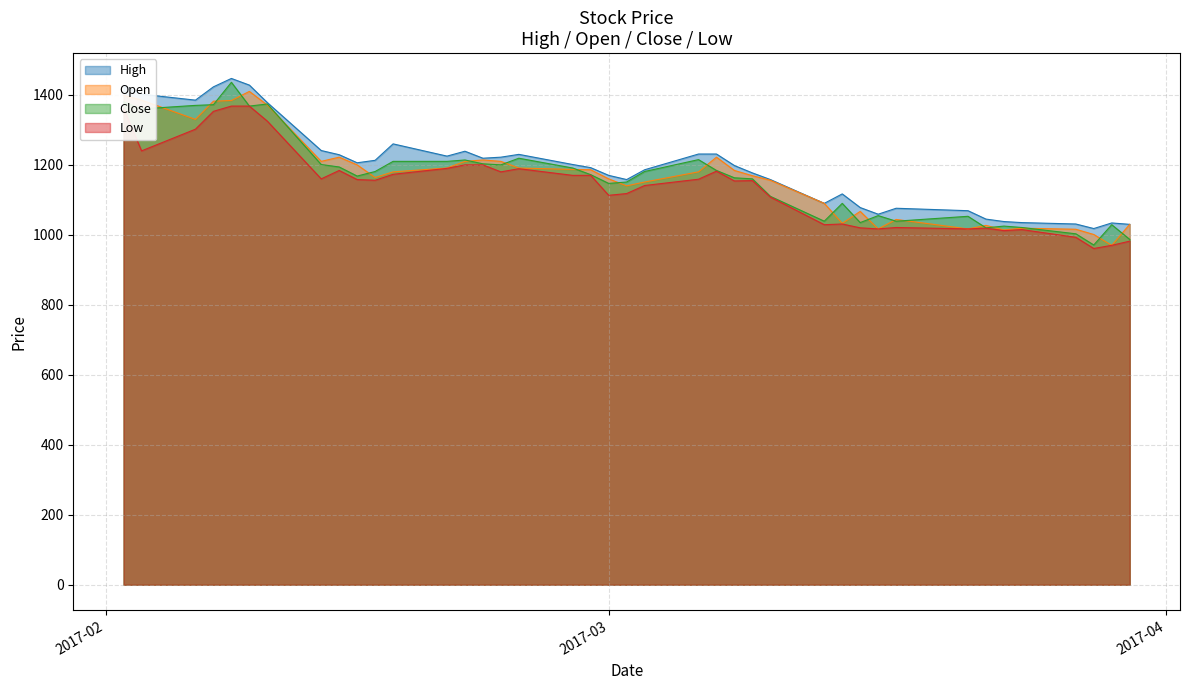

At which label does High reach its peak?

2017-02-08